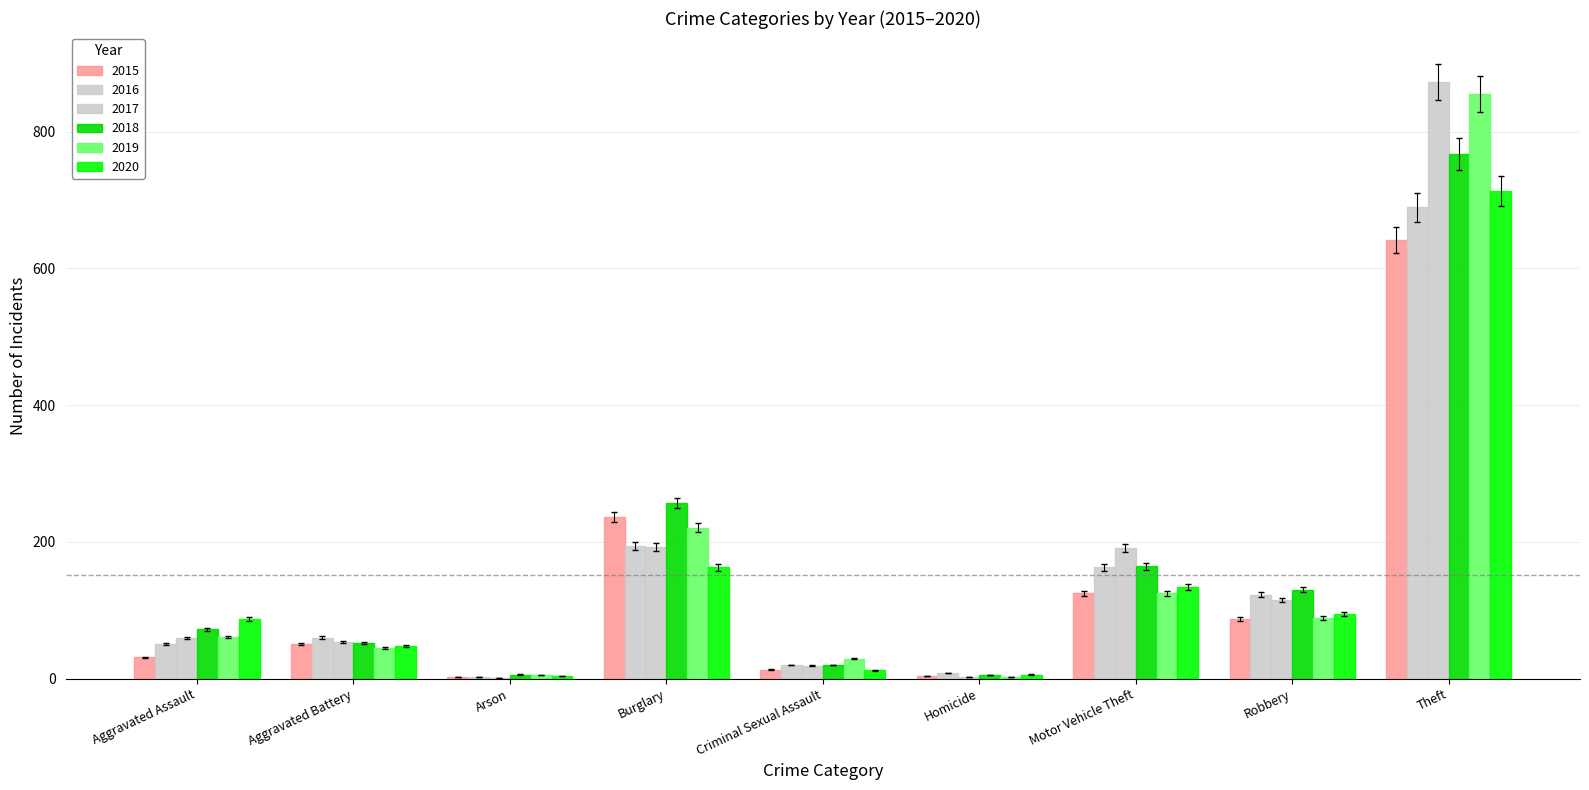

Count the number of categories in the chart.

9